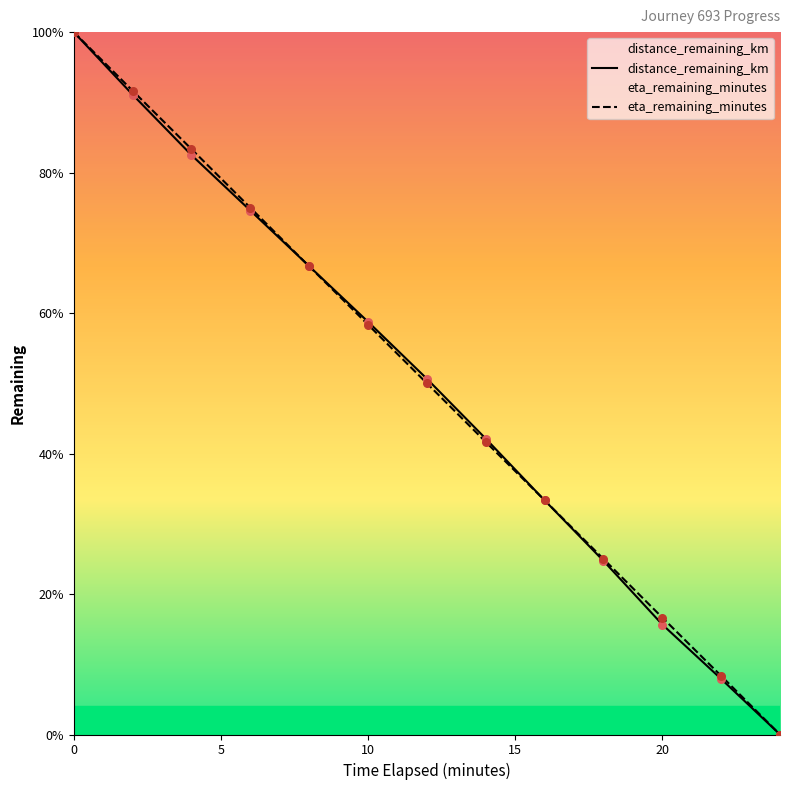

Which series reaches the minimum Y coordinate?

distance_remaining_km